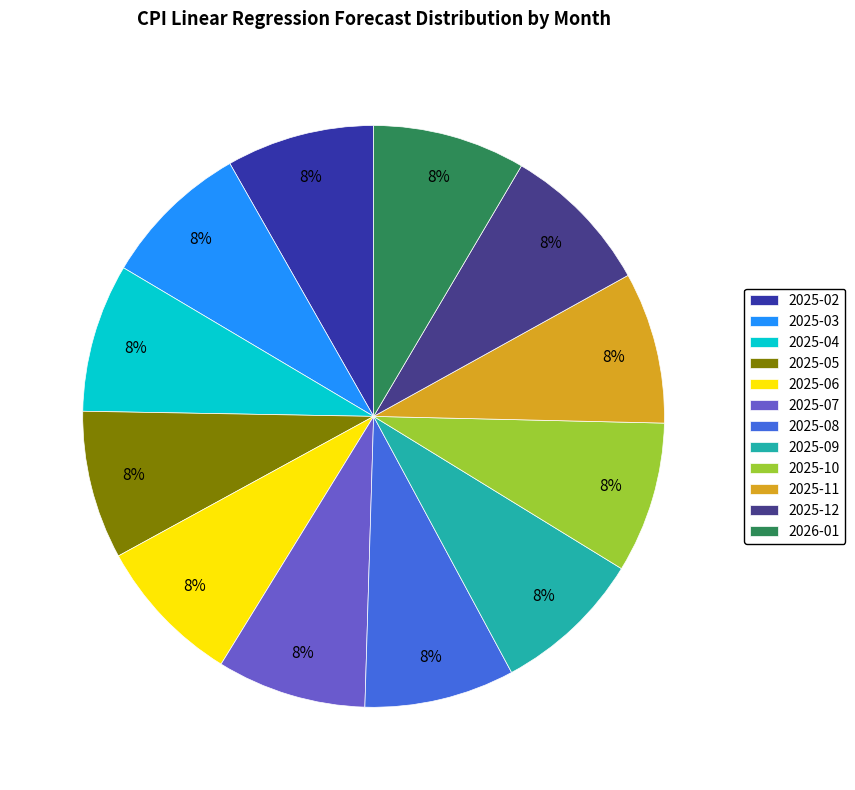

Which slice is the smallest?

2025-02